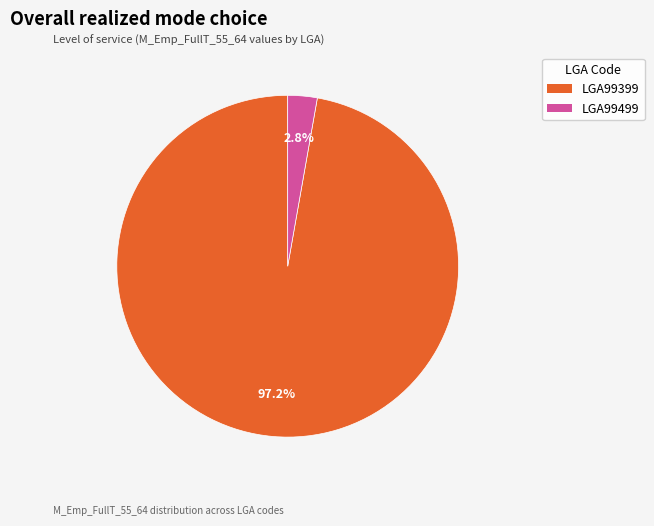

To the nearest percent, what percentage of the pie is LGA99399?

97%